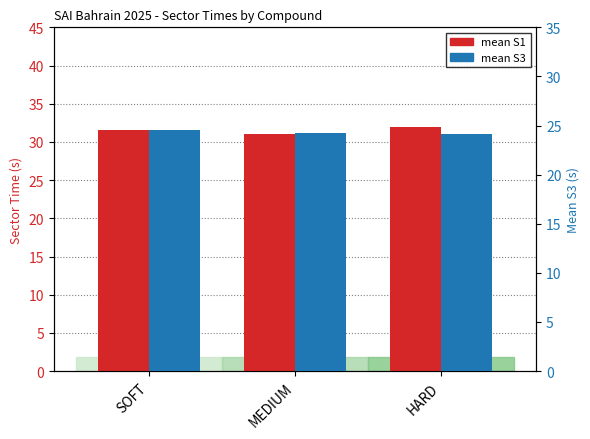

What is the difference between the maximum and minimum values in the mean S3 series?

0.4